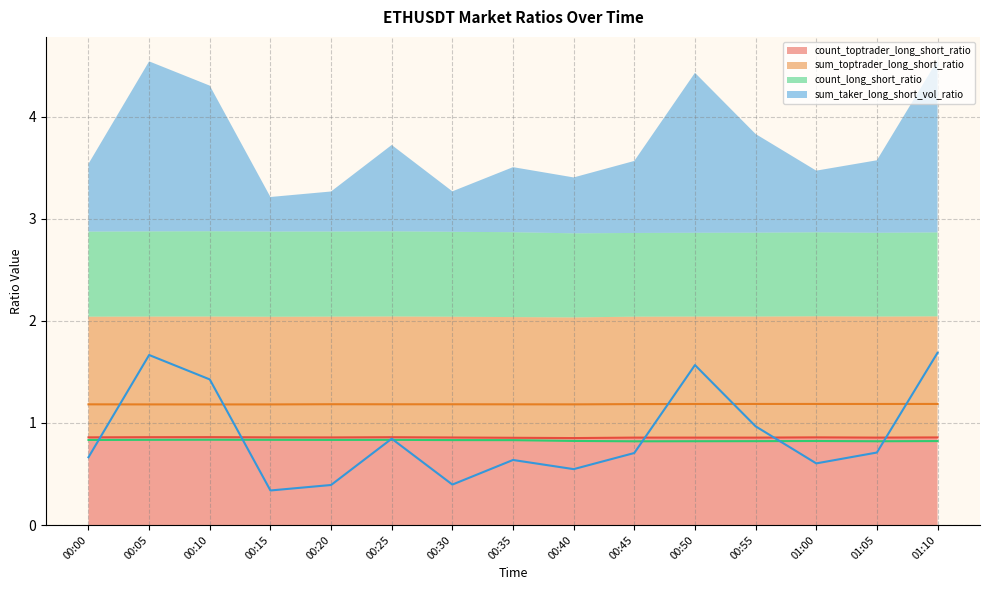

Reading left to right, transcribe all the data shown in this chart.

count_toptrader_long_short_ratio: 0.9	0.9	0.9	0.9	0.9	0.9	0.9	0.9	0.9	0.9	0.9	0.9	0.9	0.9	0.9
sum_toptrader_long_short_ratio: 1.2	1.2	1.2	1.2	1.2	1.2	1.2	1.2	1.2	1.2	1.2	1.2	1.2	1.2	1.2
count_long_short_ratio: 0.8	0.8	0.8	0.8	0.8	0.8	0.8	0.8	0.8	0.8	0.8	0.8	0.8	0.8	0.8
sum_taker_long_short_vol_ratio: 0.7	1.7	1.4	0.3	0.4	0.8	0.4	0.6	0.5	0.7	1.6	1.0	0.6	0.7	1.7